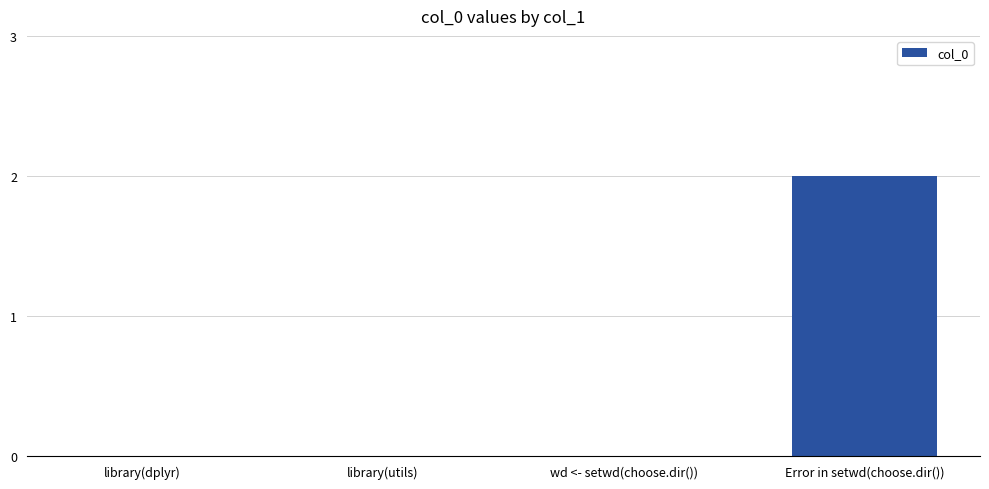

Are the bars grouped side by side (vs. stacked)?

No